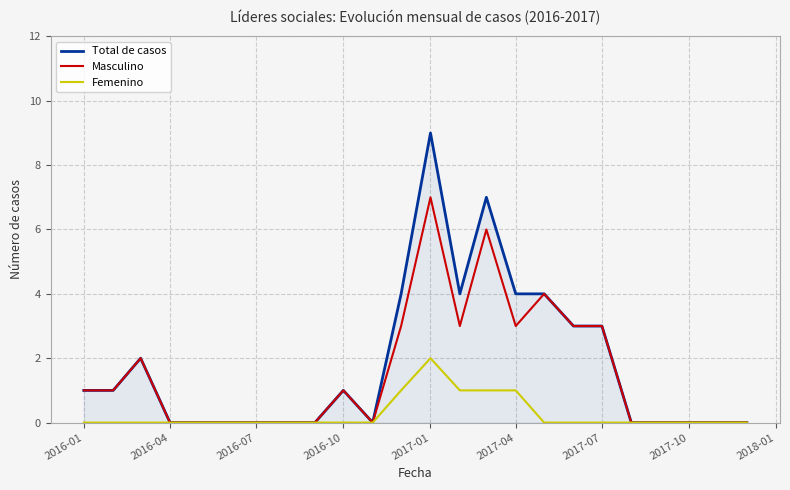

What is the maximum value shown in the chart?

9